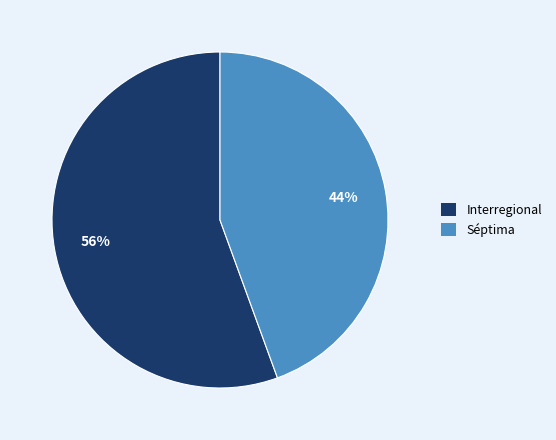

To the nearest percent, what portion does Interregional represent?

56%